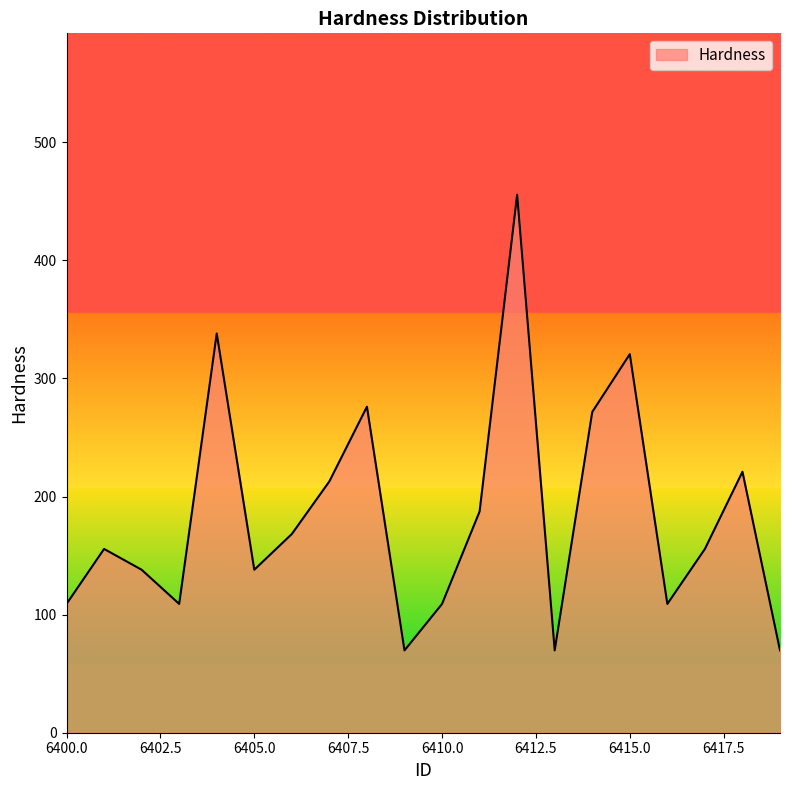

What is the greatest value displayed?

455.5